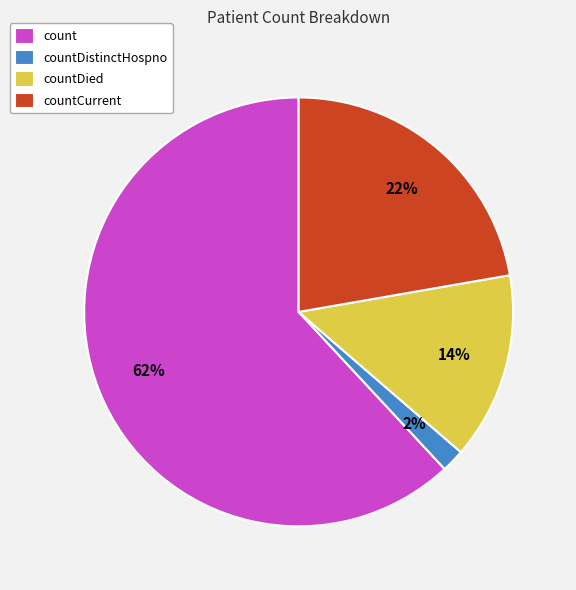

To the nearest percent, what is the difference between the largest and smallest slice percentages?

60%